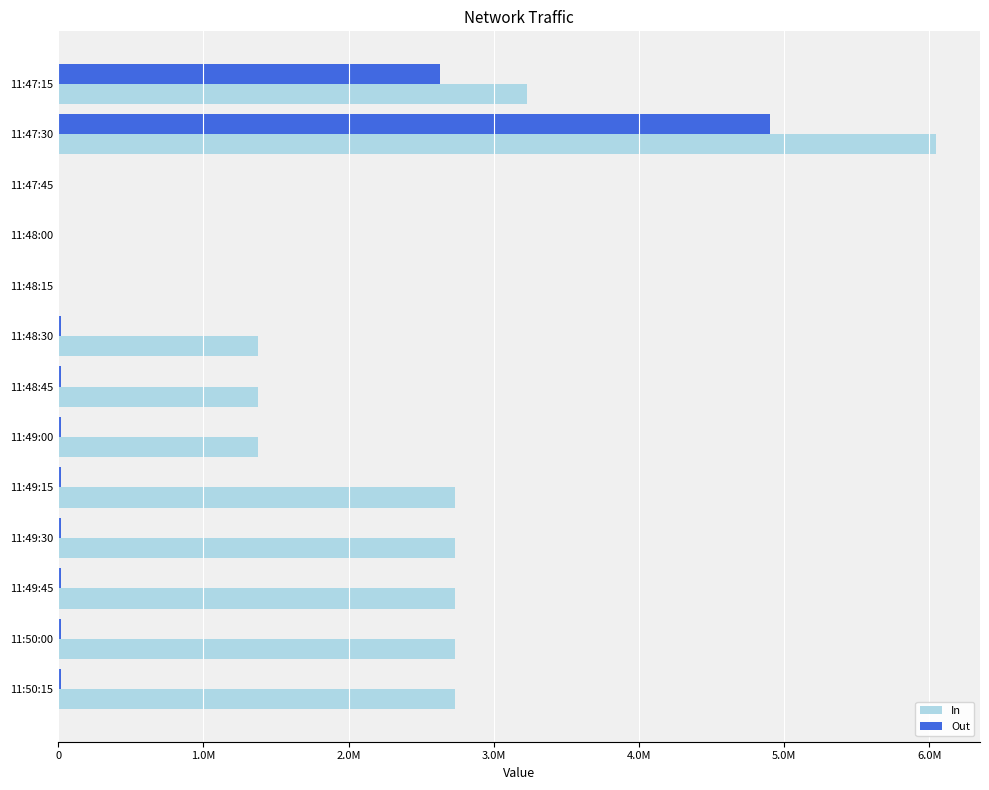

What are all the series names shown in the legend?

In, Out